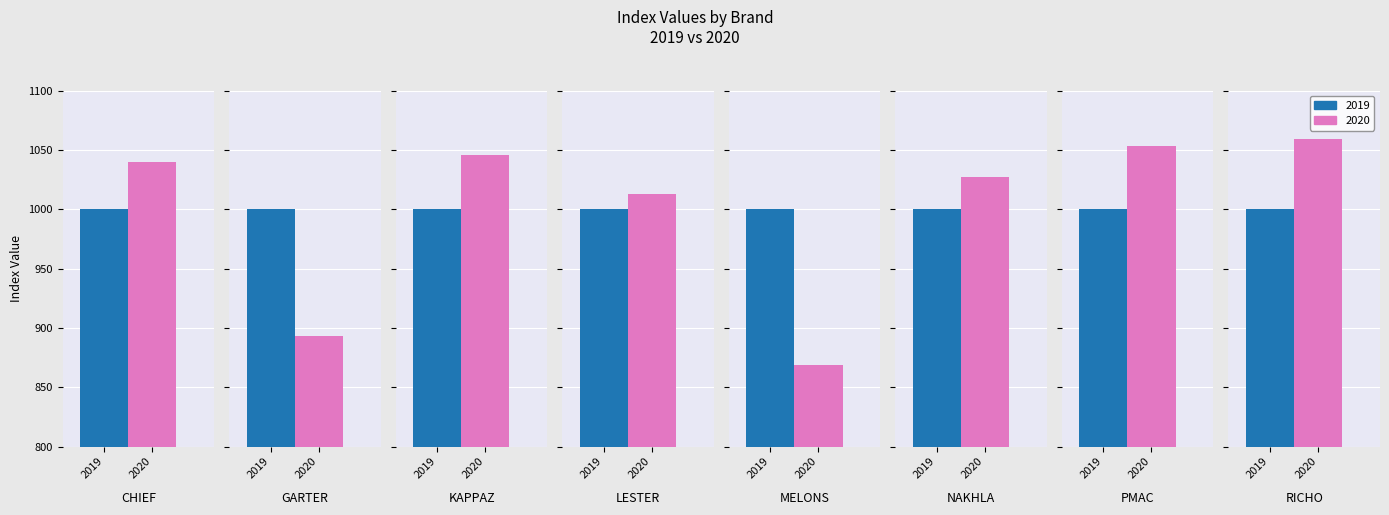

What is the average value of the 2019 series?

1000